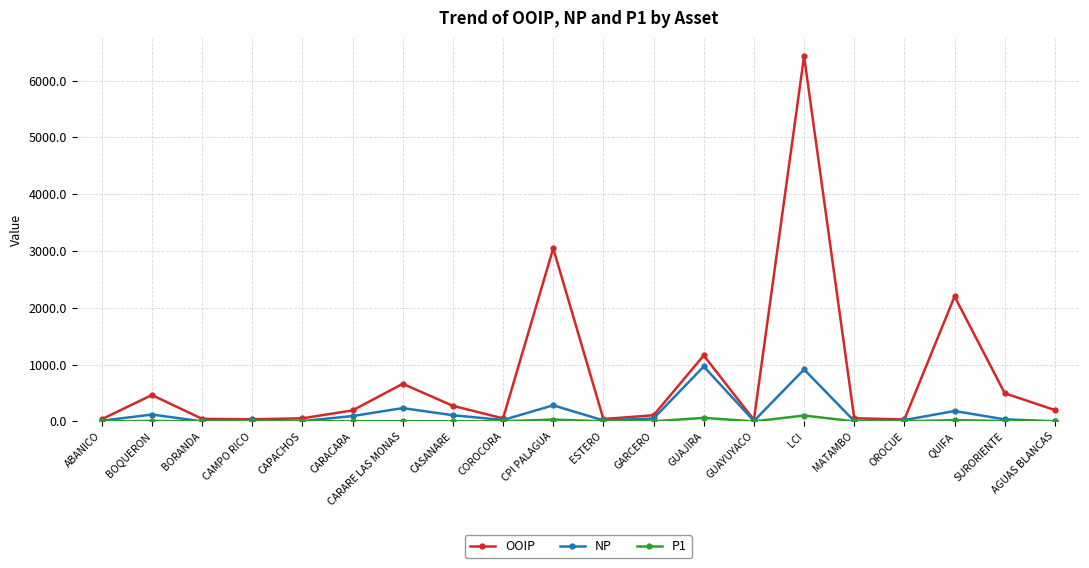

Where is OOIP nearest to the value 3228?

CPI PALAGUA